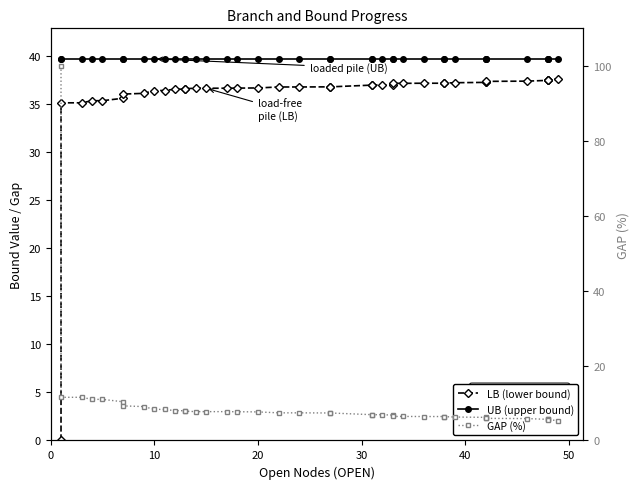

What is the value of the GAP (%) point at the 40th from the left?

5.3